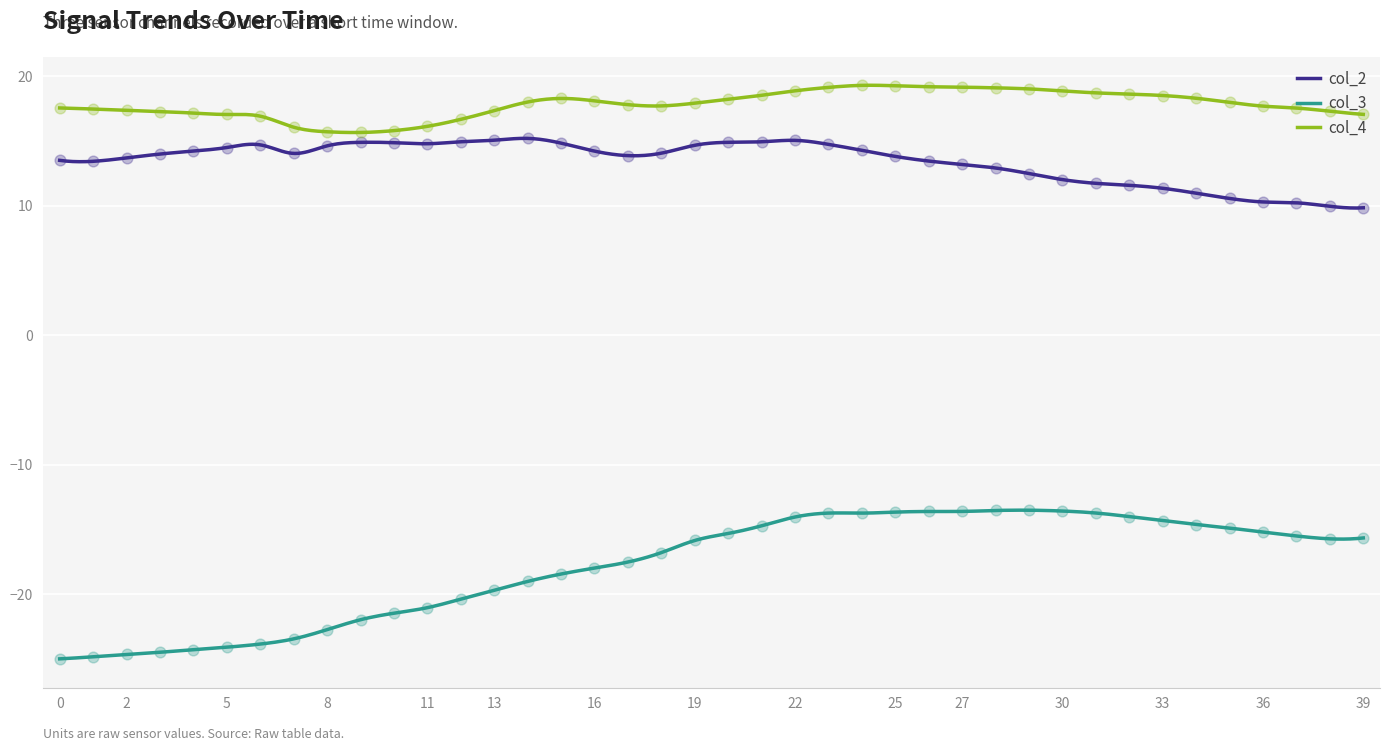

Which series contains the highest Y value?

col_4